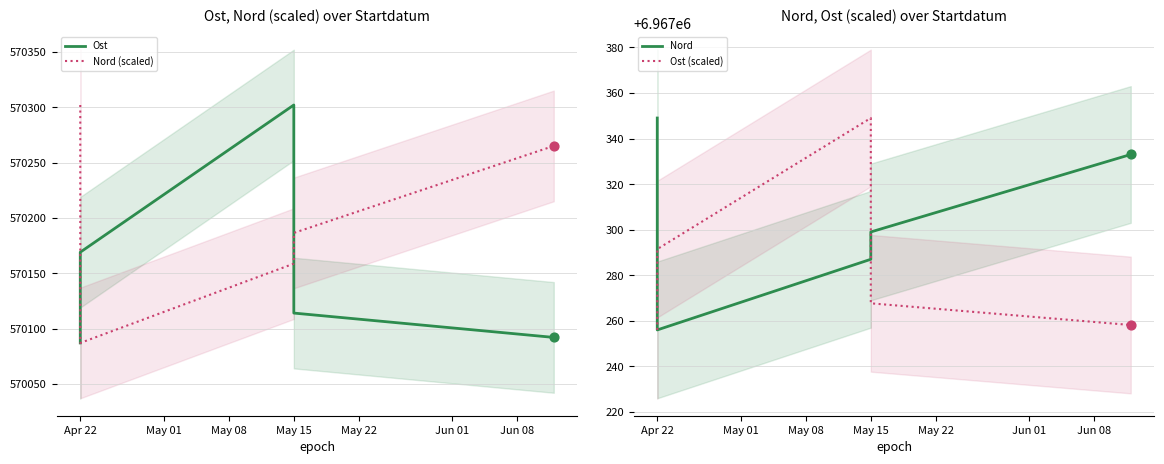

What is the total value across all series at Apr 22?

15074994.0